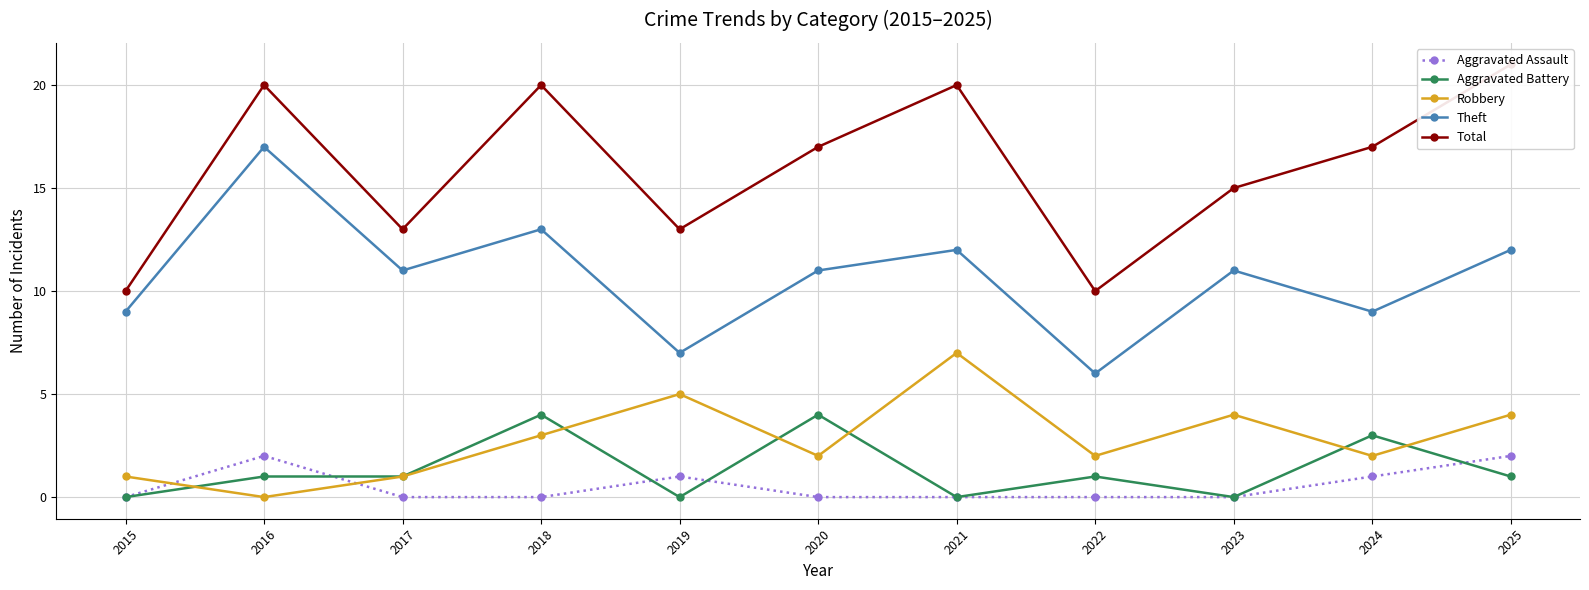

Reading left to right, what are all the values shown in this chart?

Aggravated Assault: 2015=0	2016=2	2017=0	2018=0	2019=1	2020=0	2021=0	2022=0	2023=0	2024=1	2025=2
Aggravated Battery: 2015=0	2016=1	2017=1	2018=4	2019=0	2020=4	2021=0	2022=1	2023=0	2024=3	2025=1
Robbery: 2015=1	2016=0	2017=1	2018=3	2019=5	2020=2	2021=7	2022=2	2023=4	2024=2	2025=4
Theft: 2015=9	2016=17	2017=11	2018=13	2019=7	2020=11	2021=12	2022=6	2023=11	2024=9	2025=12
Total: 2015=10	2016=20	2017=13	2018=20	2019=13	2020=17	2021=20	2022=10	2023=15	2024=17	2025=21